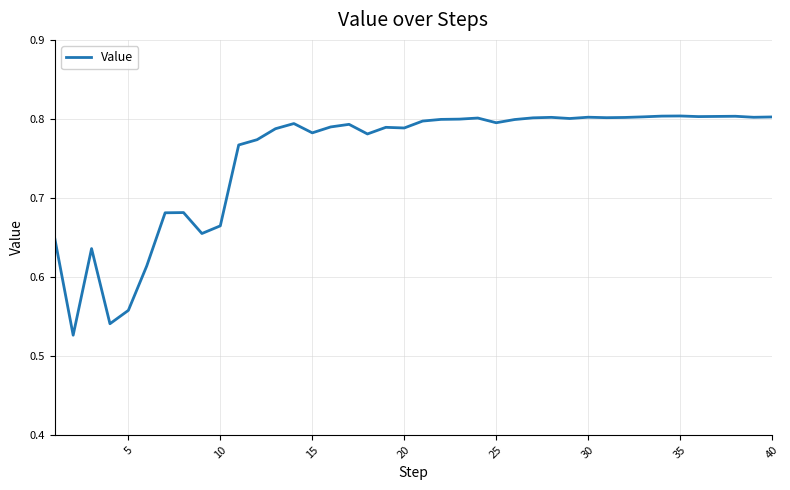

What is the difference between the maximum and minimum values?

0.3